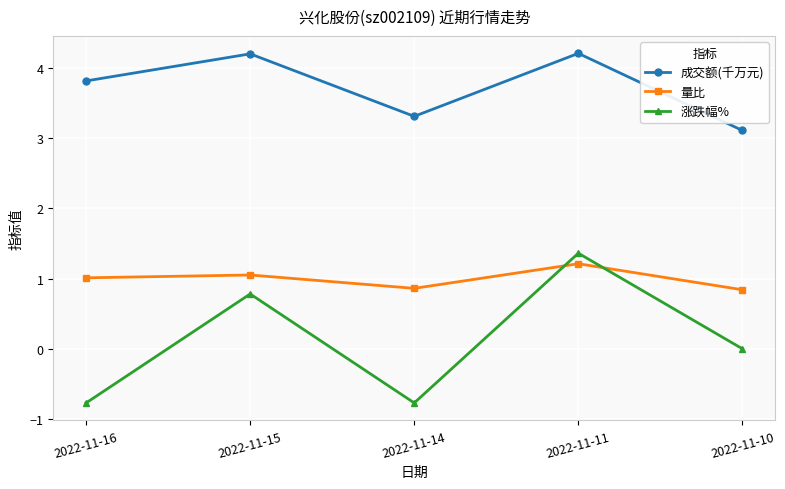

How many distinct data groups are displayed?

3